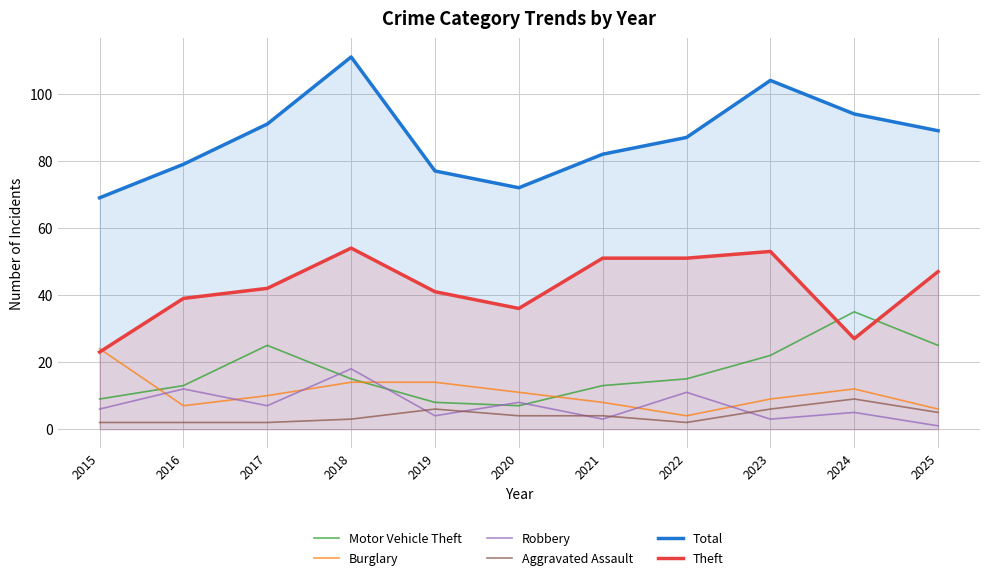

Which category has the highest value in the Aggravated Assault series?

2024